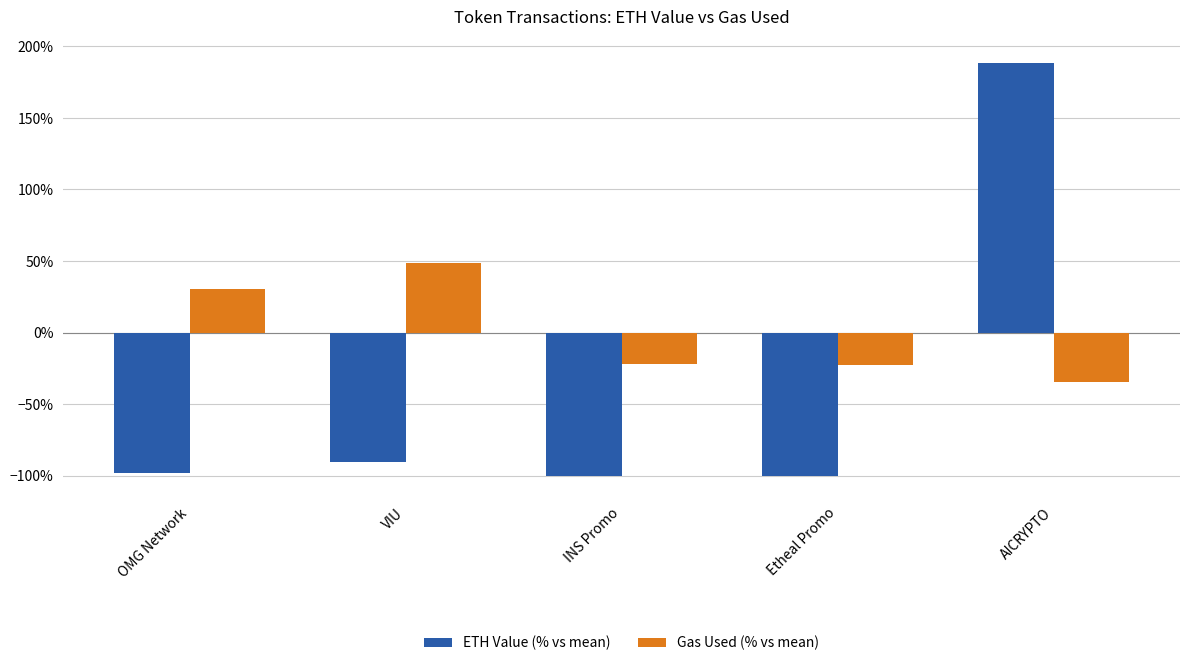

Does the chart contain stacked bars?

No